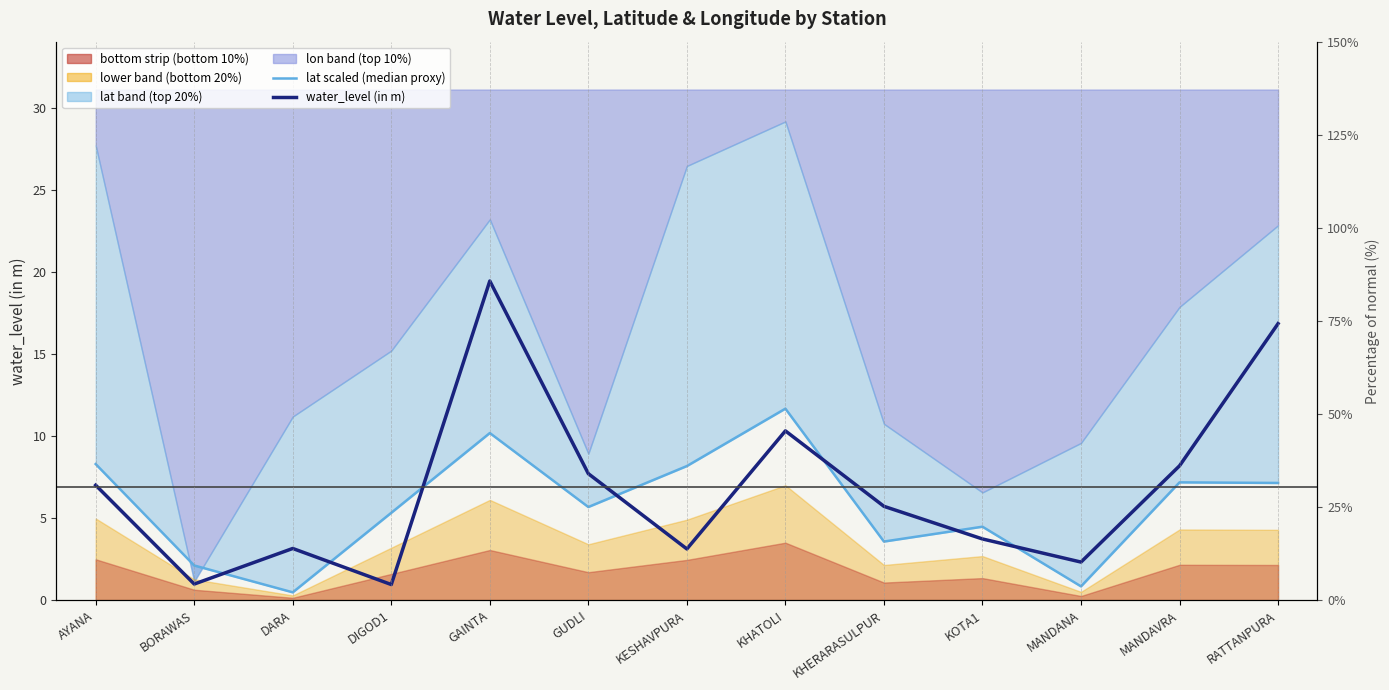

How many data points in lat scaled (median proxy) are less than 5?

5